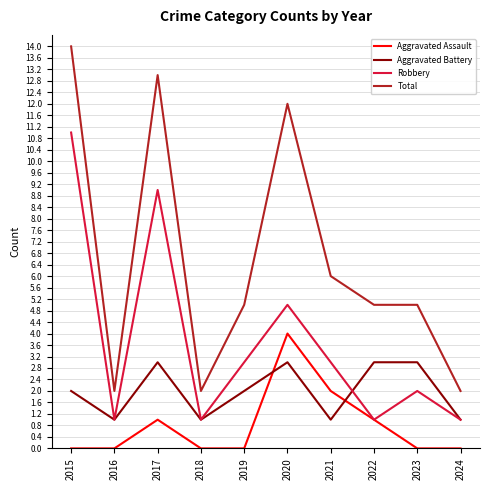

What are all the series names shown in the legend?

Aggravated Assault, Aggravated Battery, Robbery, Total